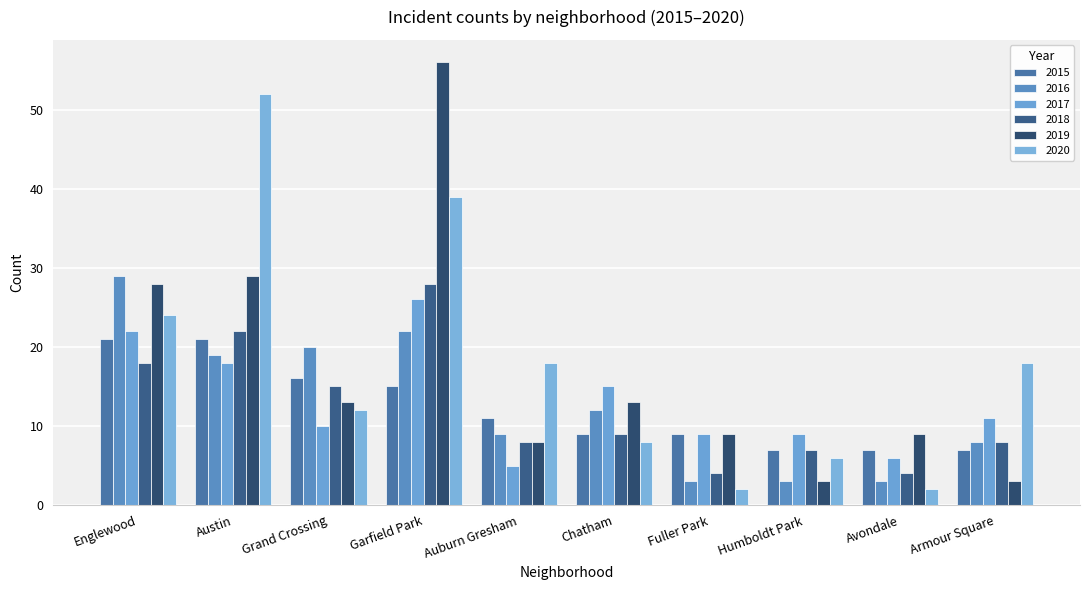

How many data points in 2020 are less than 18?

5